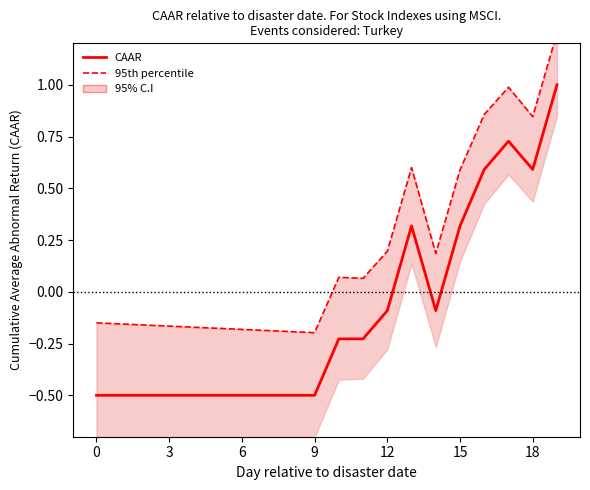

True or false: 95th percentile and CAAR cross at least once.

False